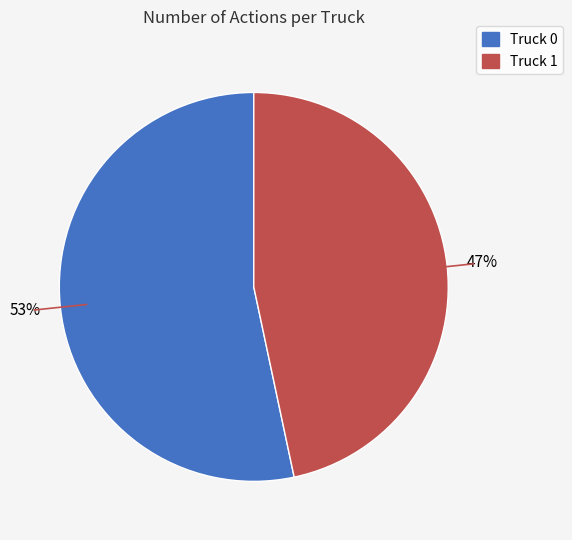

Is it true that Truck 0 is 66% of the pie?

False